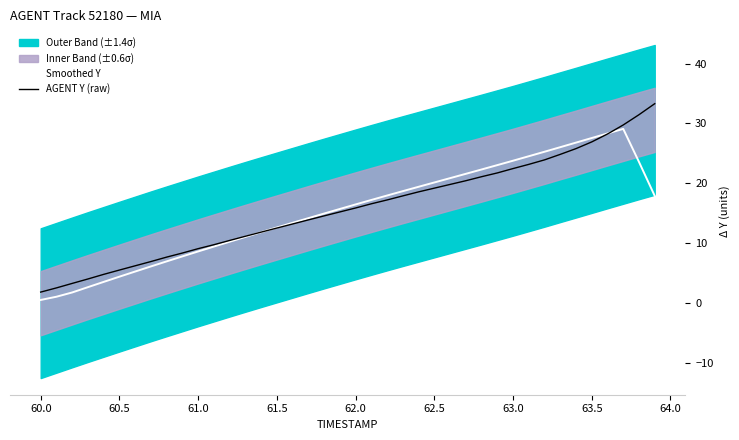

How many intersections are there between Smoothed Y and AGENT Y (raw)?

2